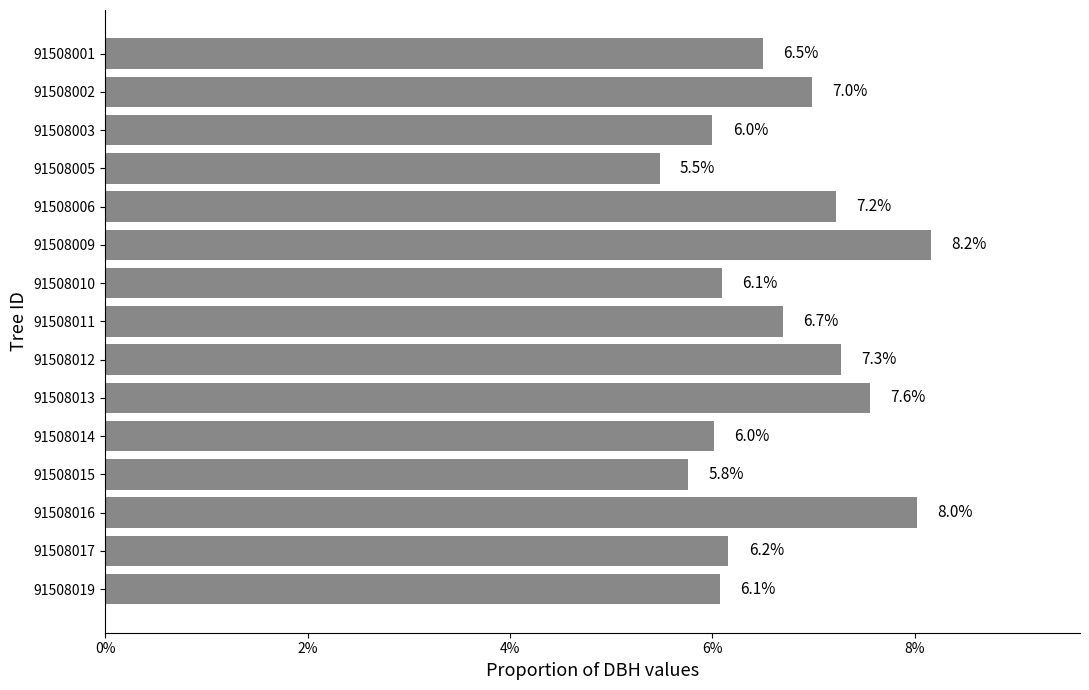

Are the bars horizontal?

Yes